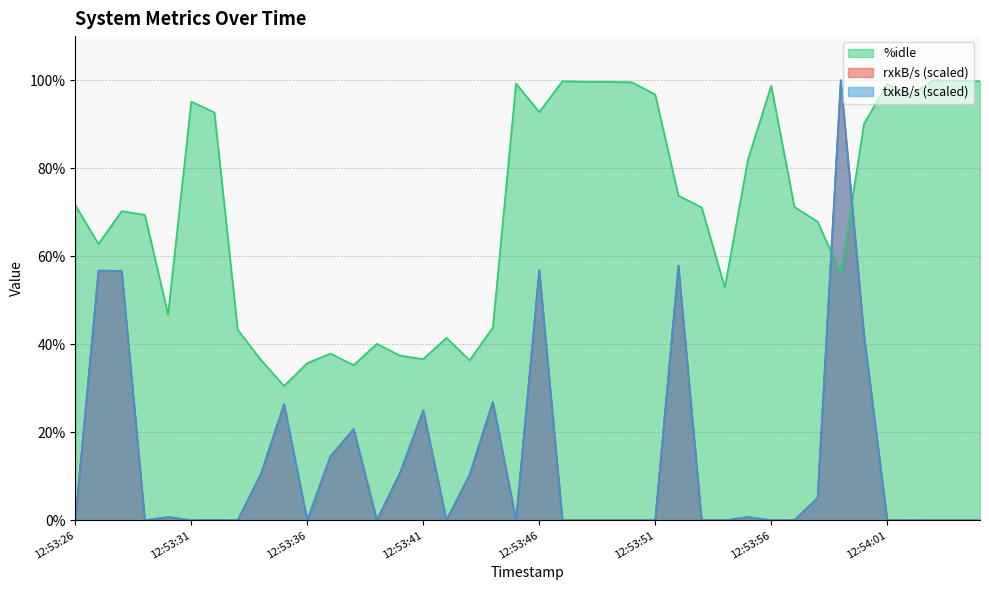

What is the spread (max minus min) of values at 12:53:42?

41.4